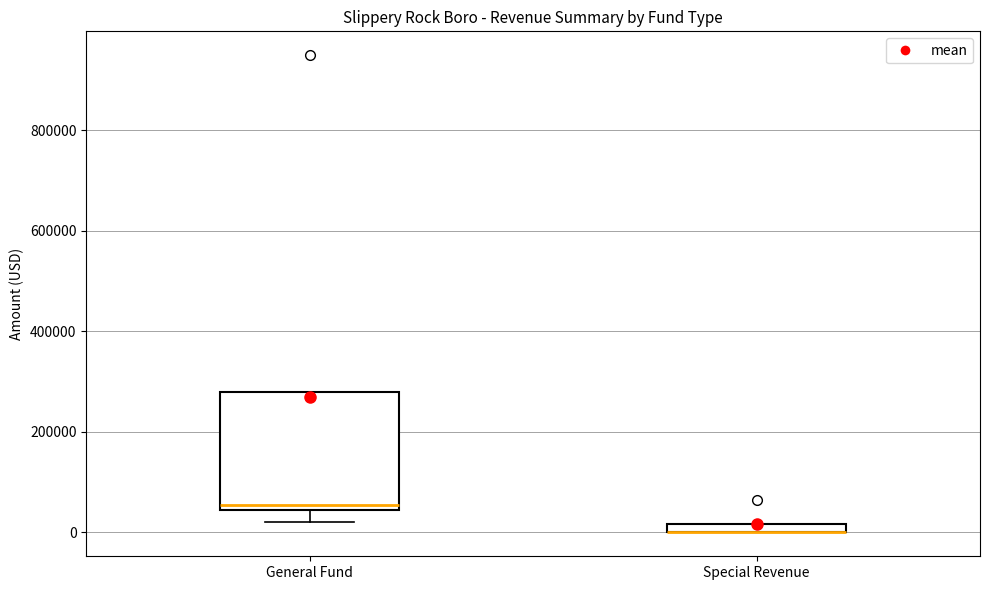

Which box is the tallest, from its lower edge to its upper edge?

General Fund